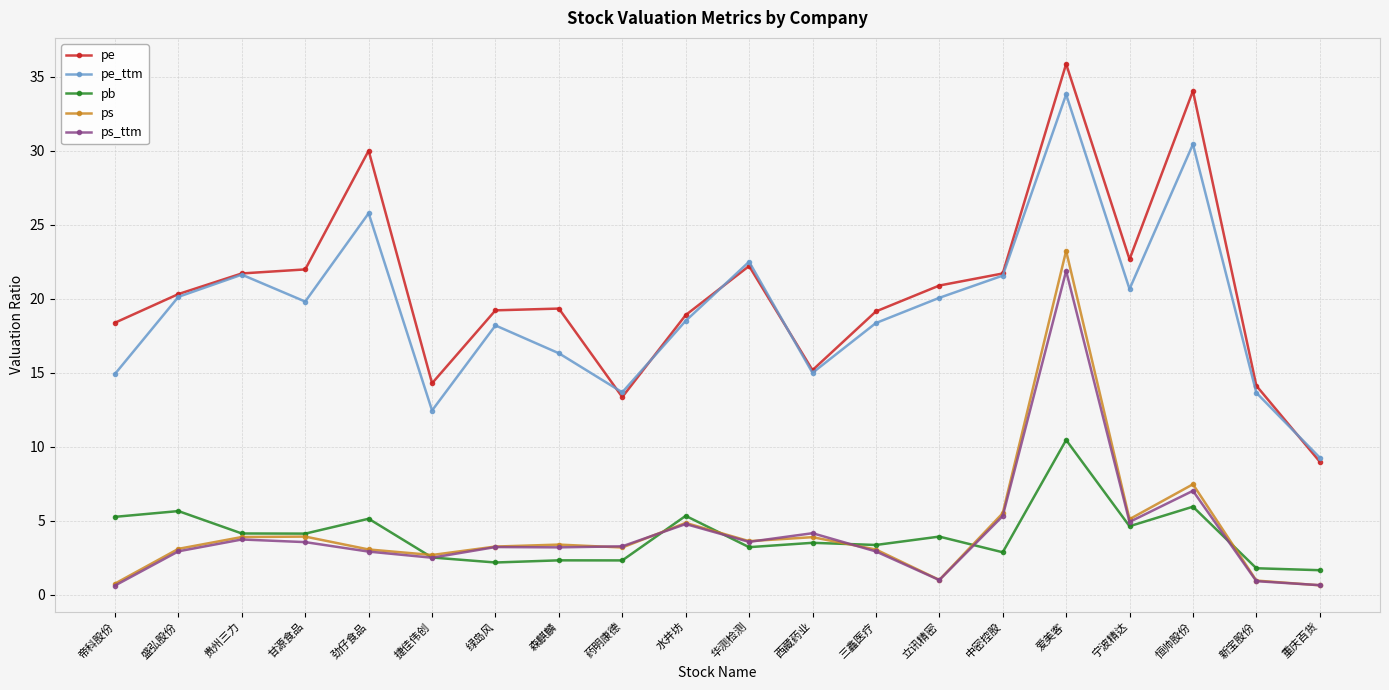

Read the ps value at 宁波精达.

5.1